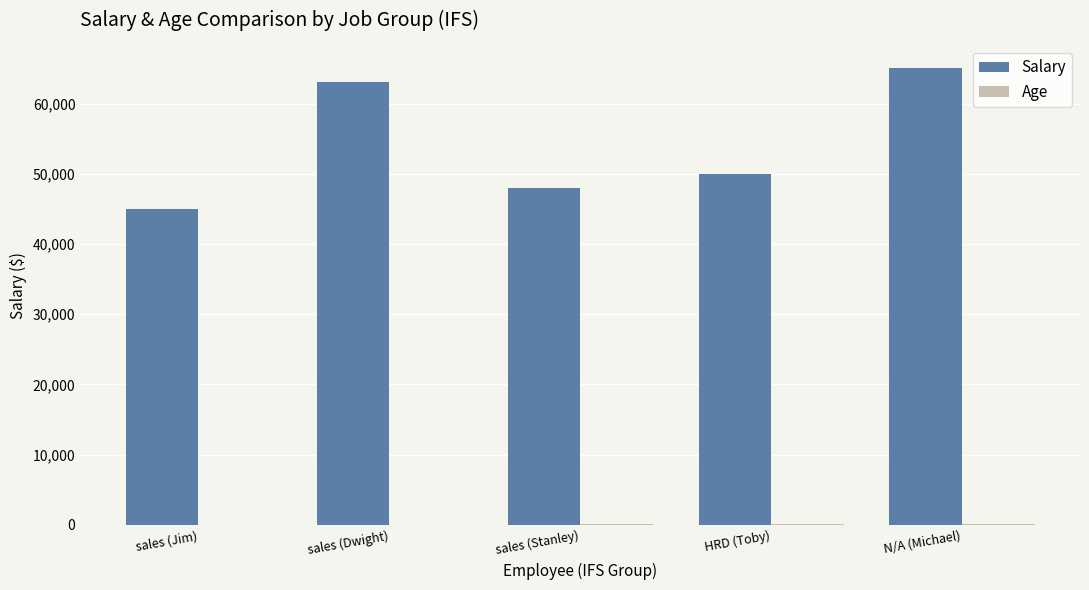

Which label corresponds to the largest value in the chart?

N/A (Michael)